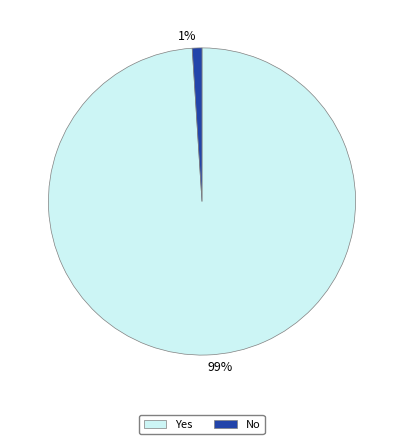

Rank the categories by value from highest to lowest.

Yes, No